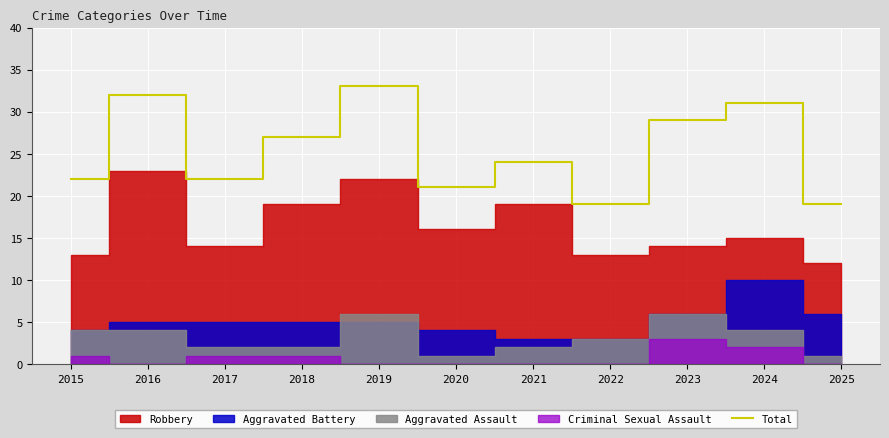

Which label corresponds to the smallest value in the chart?

2022